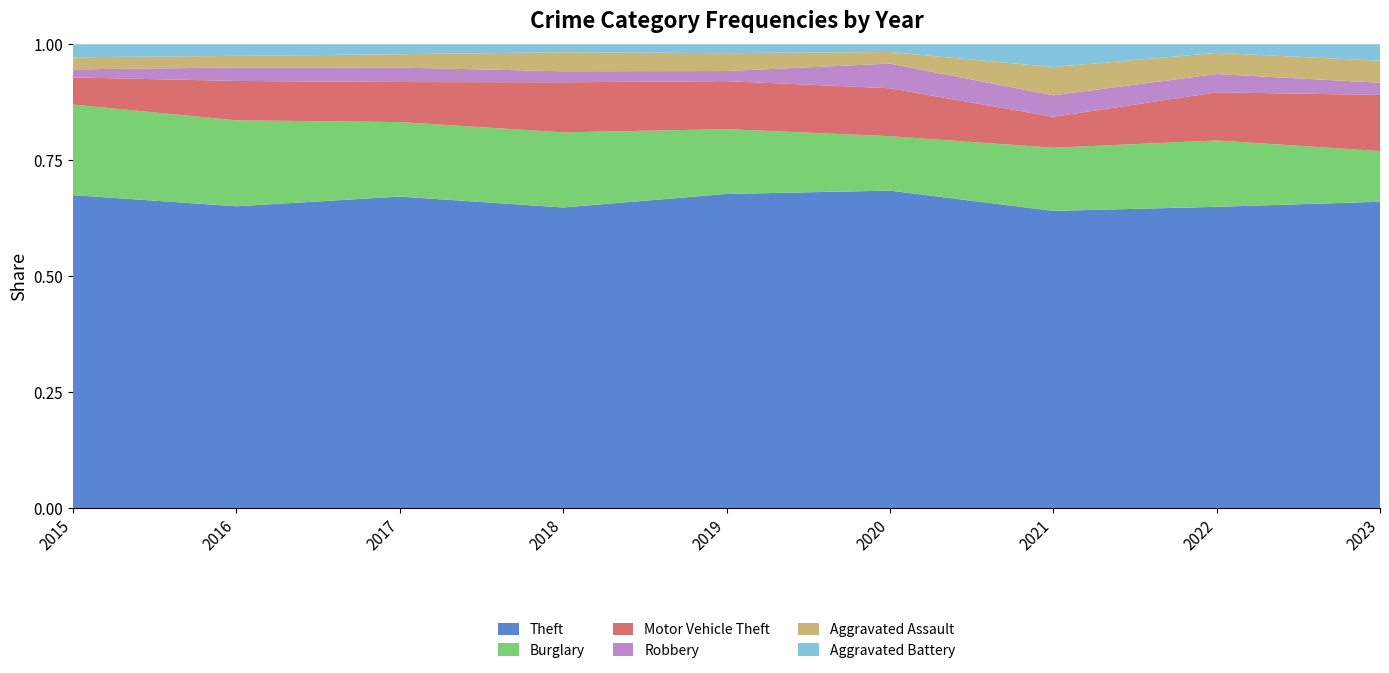

Reading left to right, list all the values displayed in this chart.

Theft: 311	337	280	300	281	245	221	313	278
Burglary: 90	96	67	75	58	42	47	69	46
Motor Vehicle Theft: 27	44	36	50	43	37	23	50	51
Robbery: 8	15	13	11	9	19	16	19	11
Aggravated Assault: 12	13	12	19	16	9	21	22	20
Aggravated Battery: 13	13	9	8	8	6	17	9	15